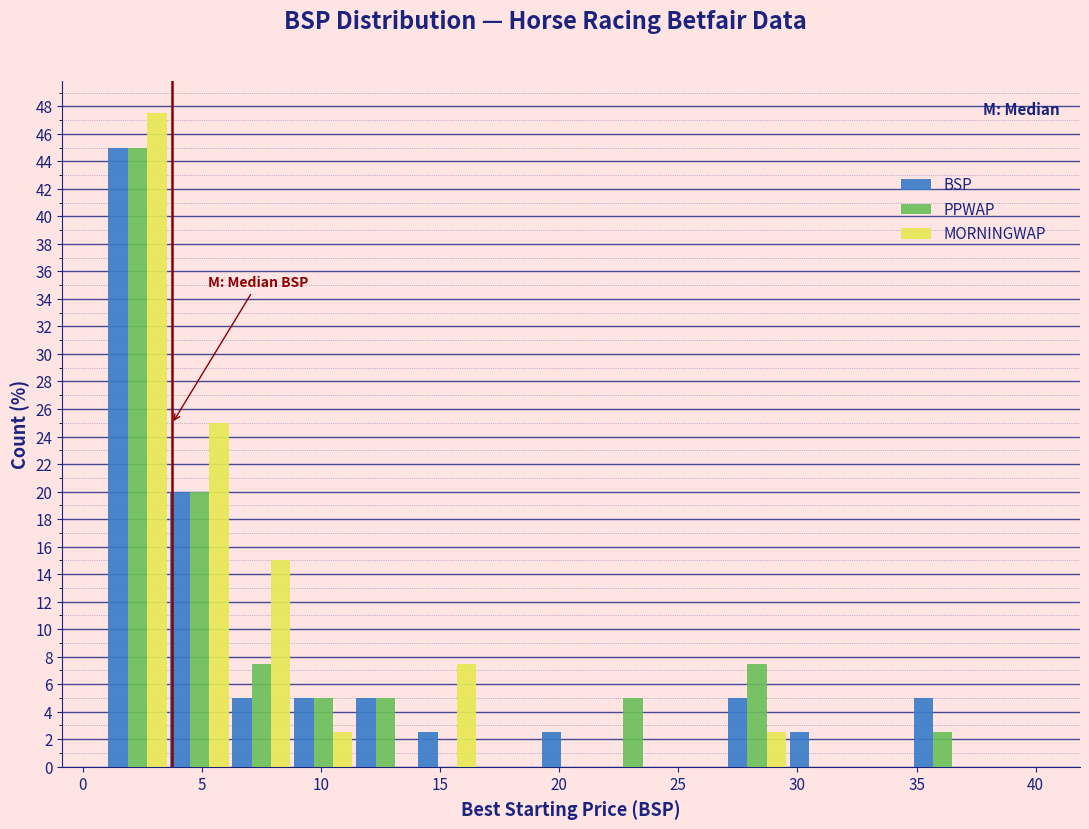

Reading left to right, transcribe this chart: for each range on the x-axis, give the height of each series' bar. Neither the bar edges nor the heights are printed on the chart, so give them approximately, as read against the axes.

1.0 to 3.6: BSP=45.0	PPWAP=45.0	MORNINGWAP=47.6
3.6 to 6.2: BSP=20.0	PPWAP=20.0	MORNINGWAP=25.0
6.2 to 8.8: BSP=5.0	PPWAP=7.6	MORNINGWAP=15.0
8.8 to 11.4: BSP=5.0	PPWAP=5.0	MORNINGWAP=2.6
11.4 to 14.0: BSP=5.0	PPWAP=5.0	MORNINGWAP=0
14.0 to 16.6: BSP=2.6	PPWAP=0	MORNINGWAP=7.6
16.6 to 19.2: BSP=0	PPWAP=0	MORNINGWAP=0
19.2 to 21.8: BSP=2.6	PPWAP=0	MORNINGWAP=0
21.8 to 24.4: BSP=0	PPWAP=5.0	MORNINGWAP=0
24.4 to 27.0: BSP=0	PPWAP=0	MORNINGWAP=0
27.0 to 29.6: BSP=5.0	PPWAP=7.6	MORNINGWAP=2.6
29.6 to 32.2: BSP=2.6	PPWAP=0	MORNINGWAP=0
32.2 to 34.8: BSP=0	PPWAP=0	MORNINGWAP=0
34.8 to 37.4: BSP=5.0	PPWAP=2.6	MORNINGWAP=0
37.4 to 40.0: BSP=0	PPWAP=0	MORNINGWAP=0